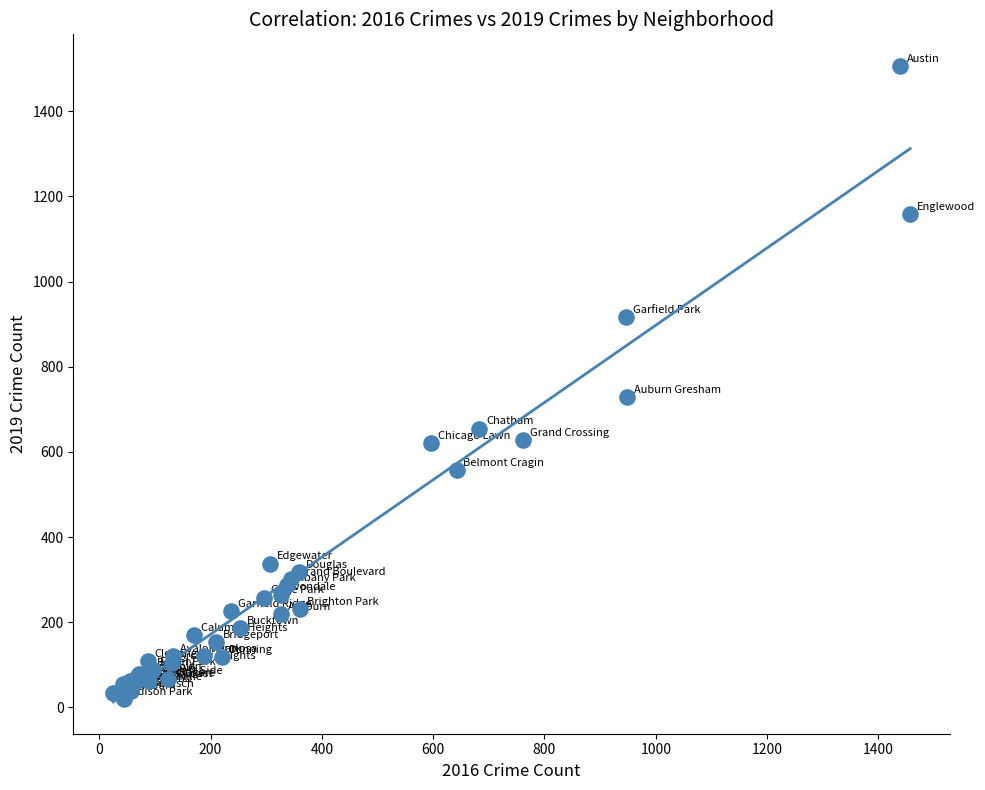

What Y value in the scatter plot is closest to 763?

729